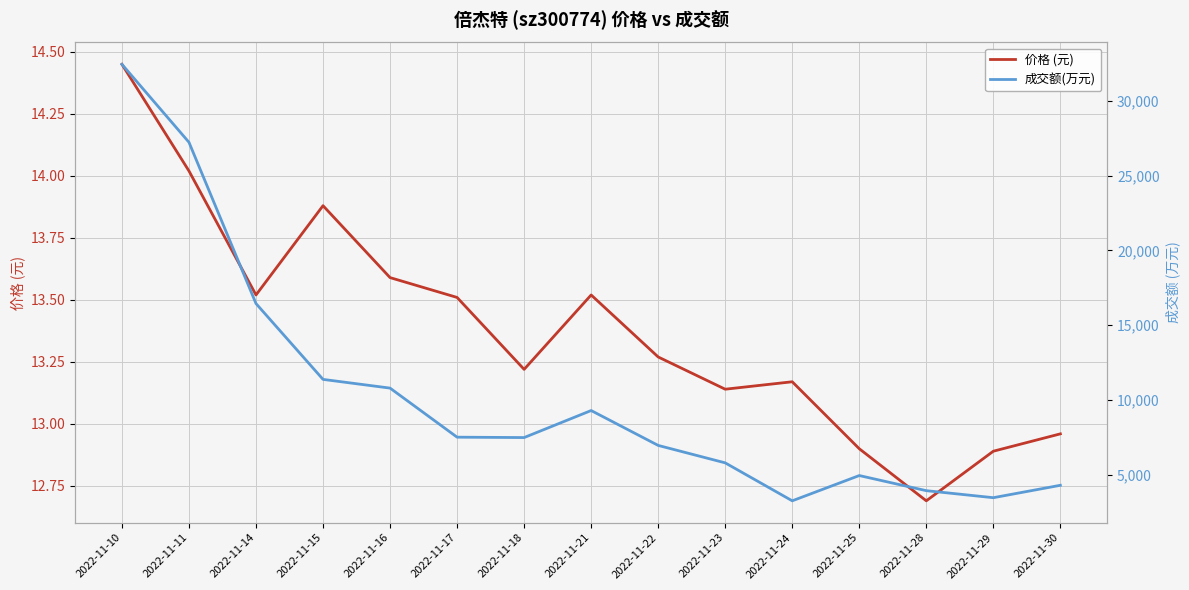

Which has a higher value, 2022-11-30 or 2022-11-14?

2022-11-14